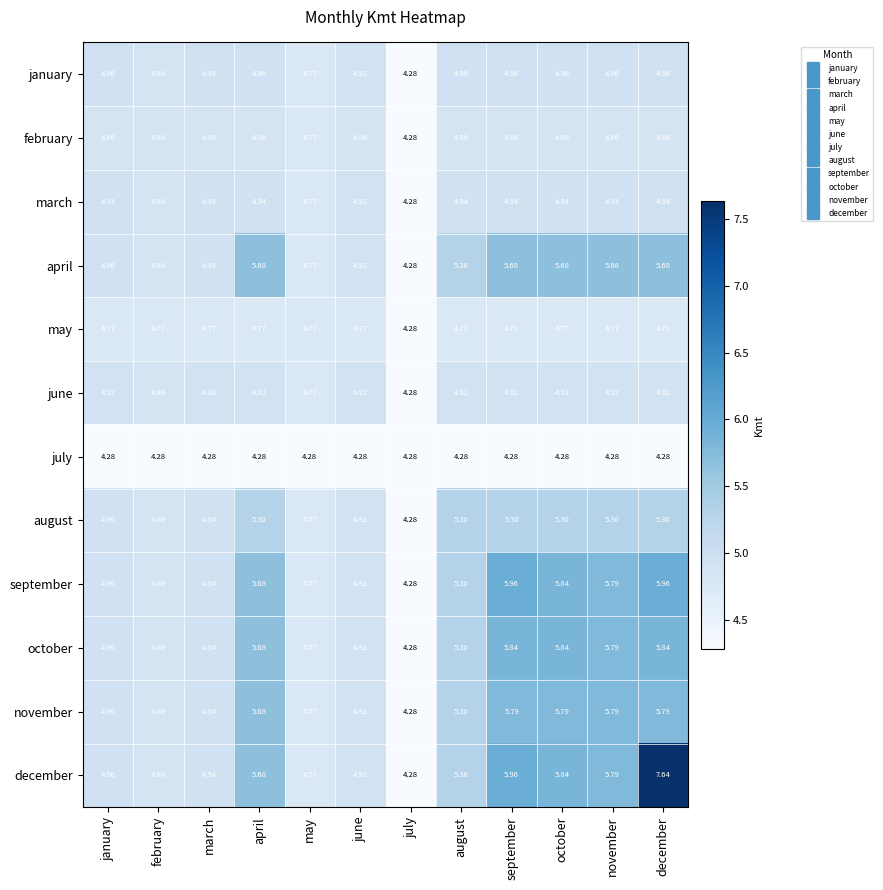

At which category is the sum across all series the highest?

december